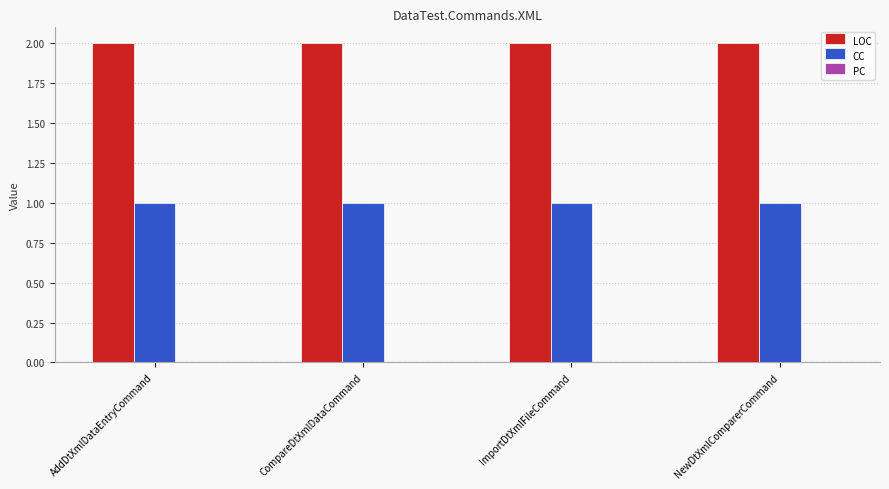

What position from the left is NewDtXmlComparerCommand?

4